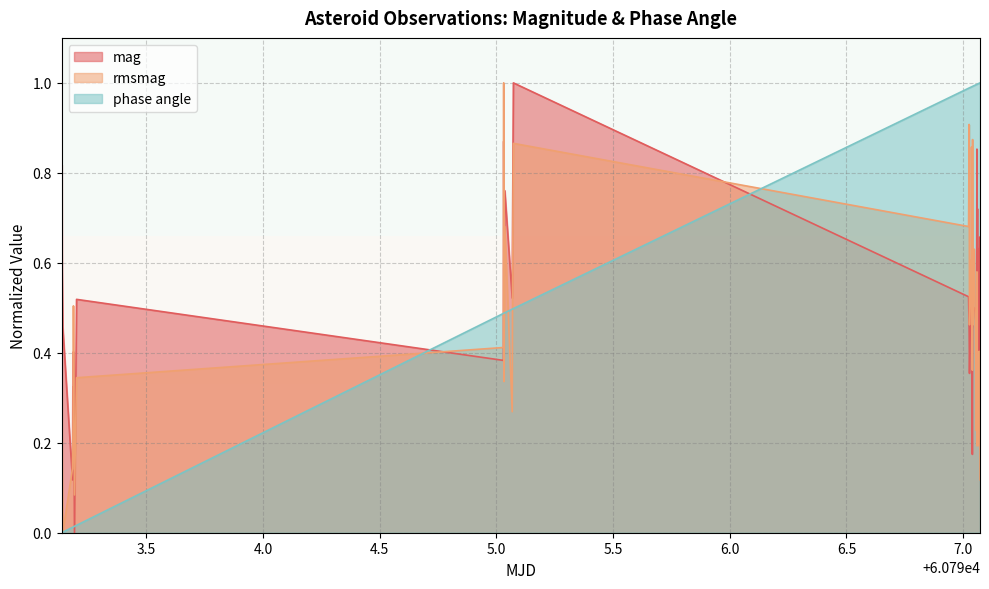

After their last crossing, which series has the higher values: phase angle or mag?

phase angle